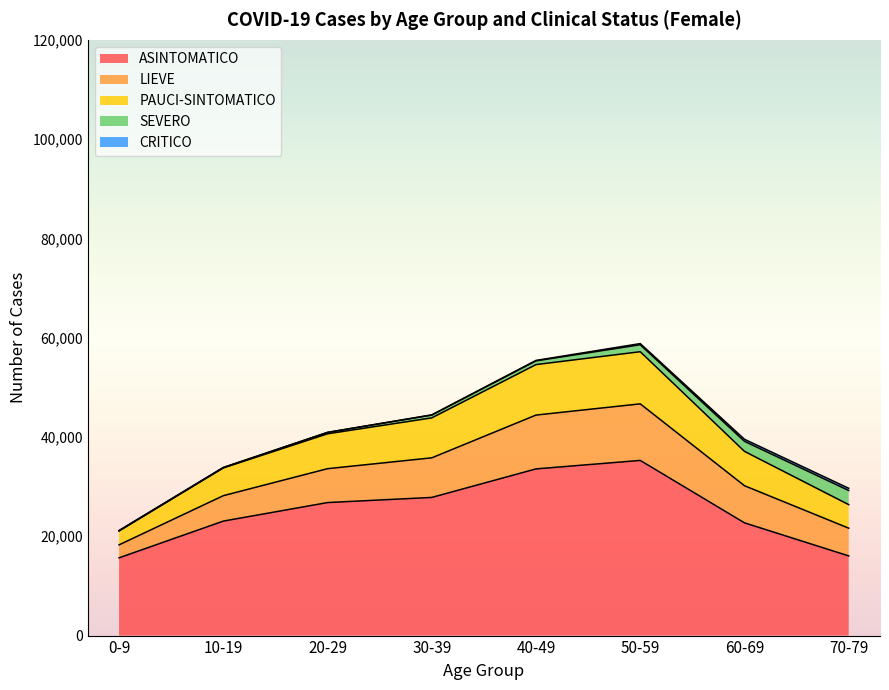

What is the maximum value for ASINTOMATICO?

35284